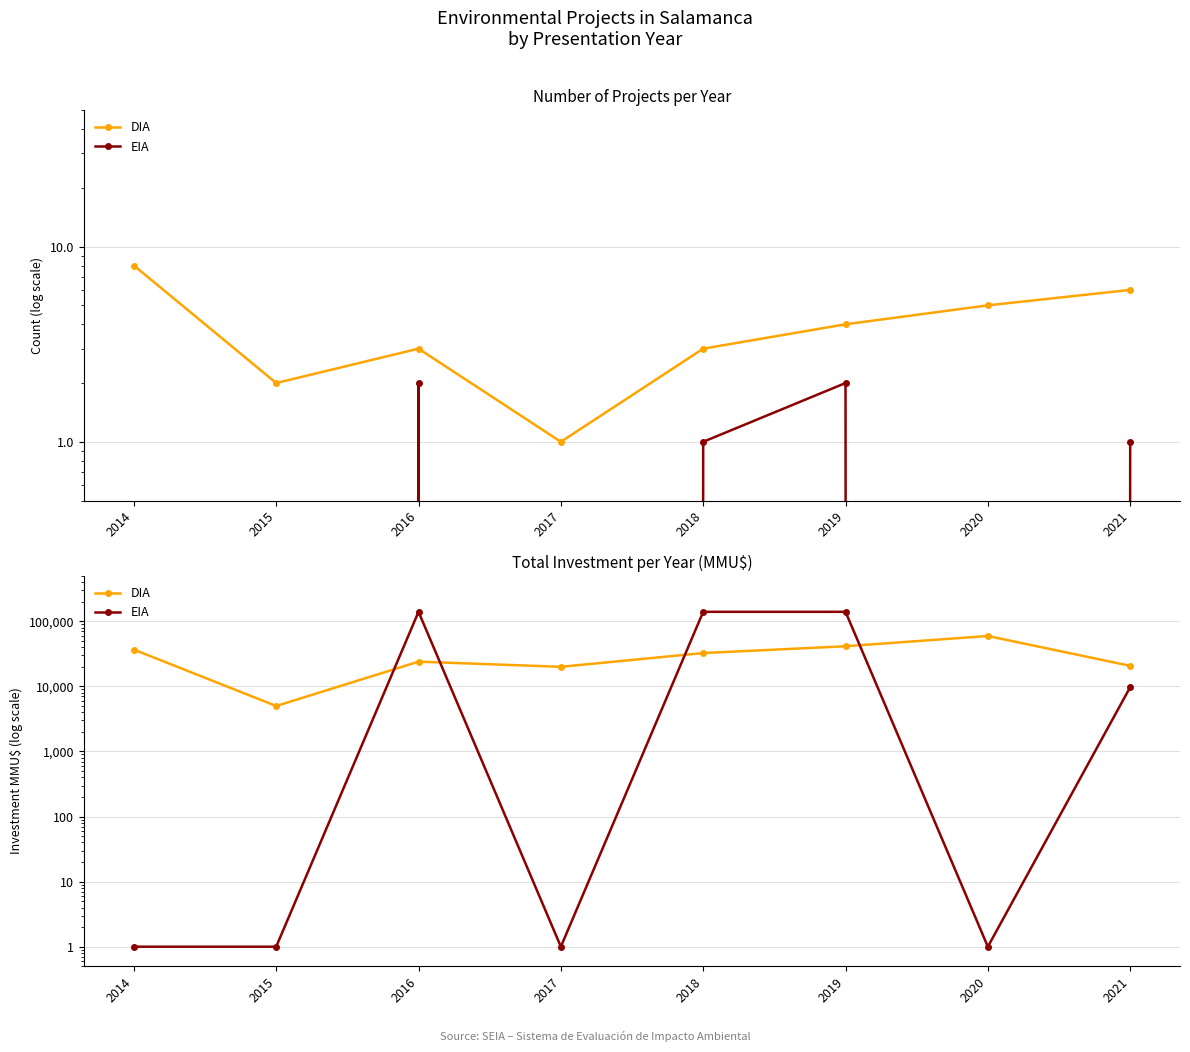

Which has a higher value, 2014 or 2018?

2014